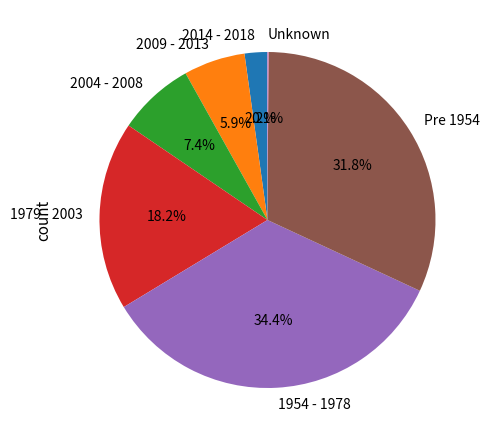

Which slice is the largest?

1954 - 1978